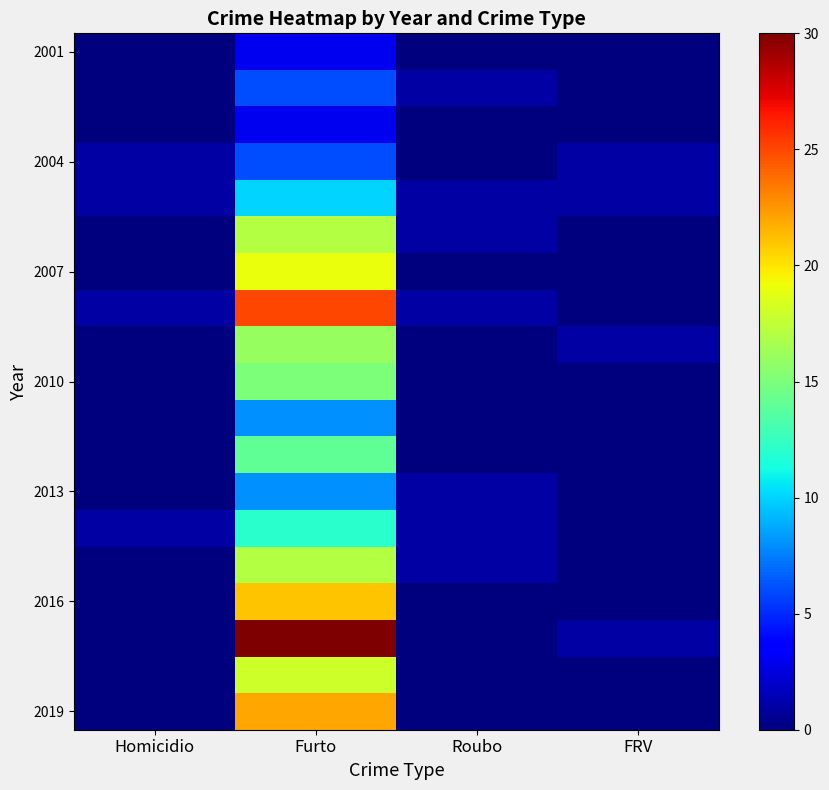

What is the greatest value displayed?

30